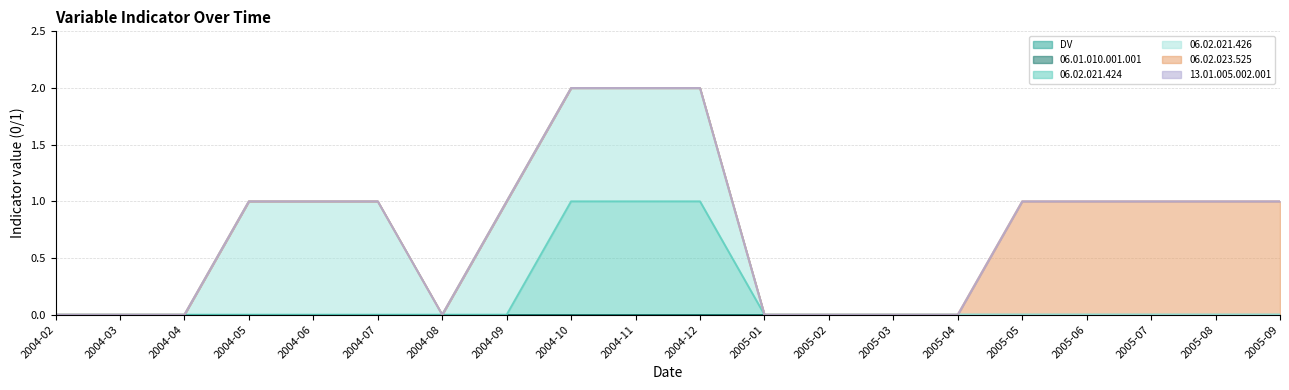

How many interior local valleys does the 06.02.021.426 series have?

1